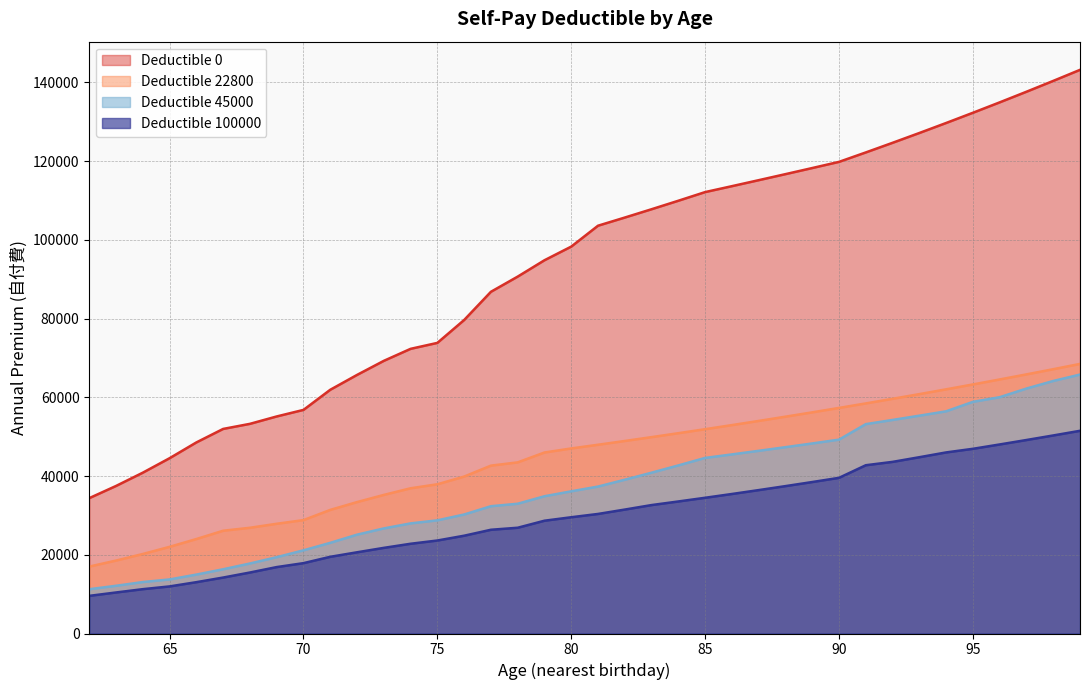

What is the difference between the maximum and minimum values in the Deductible 22800 series?

51484